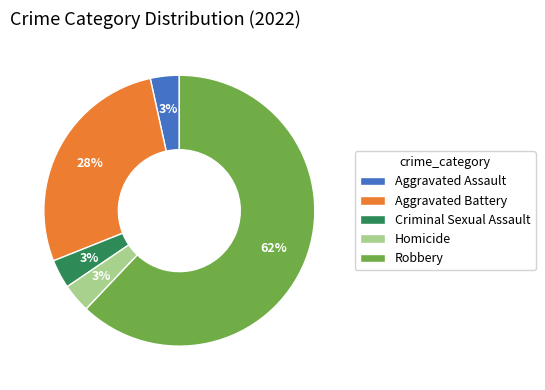

Which slice is the largest?

Robbery